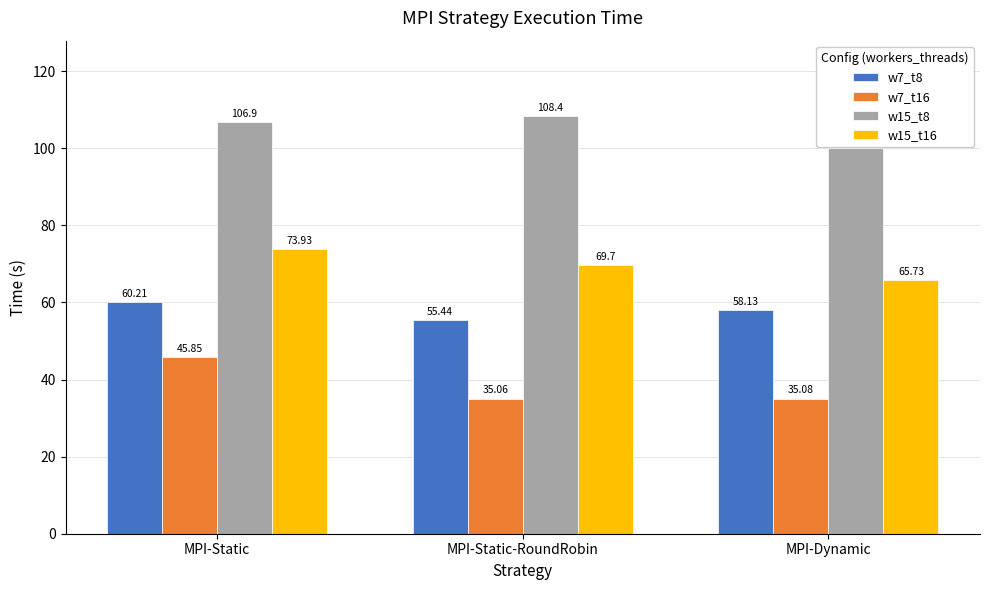

Which series has the largest total across all categories?

w15_t8